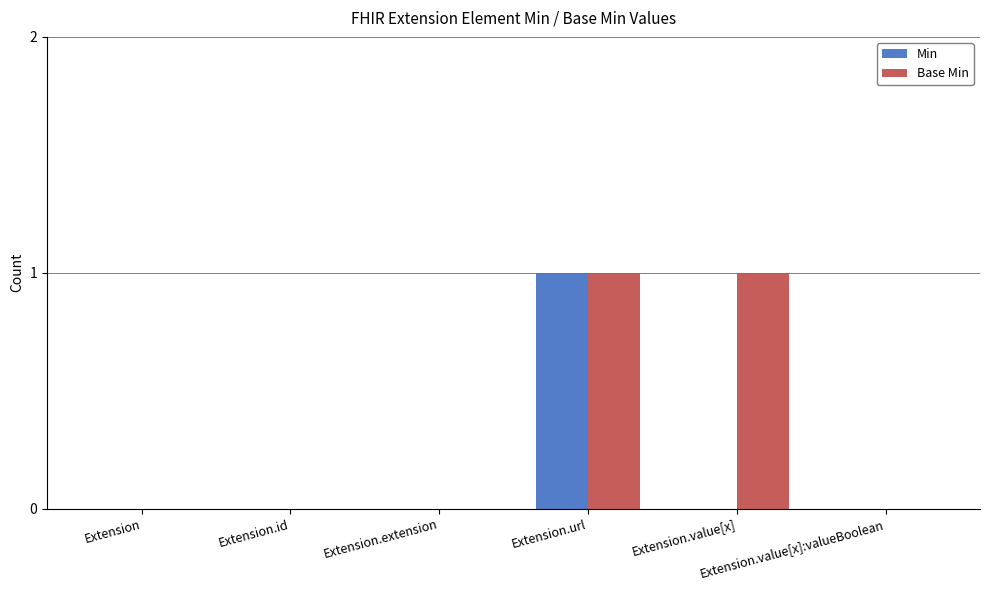

Count the Min values in the range 0 to 1.

6